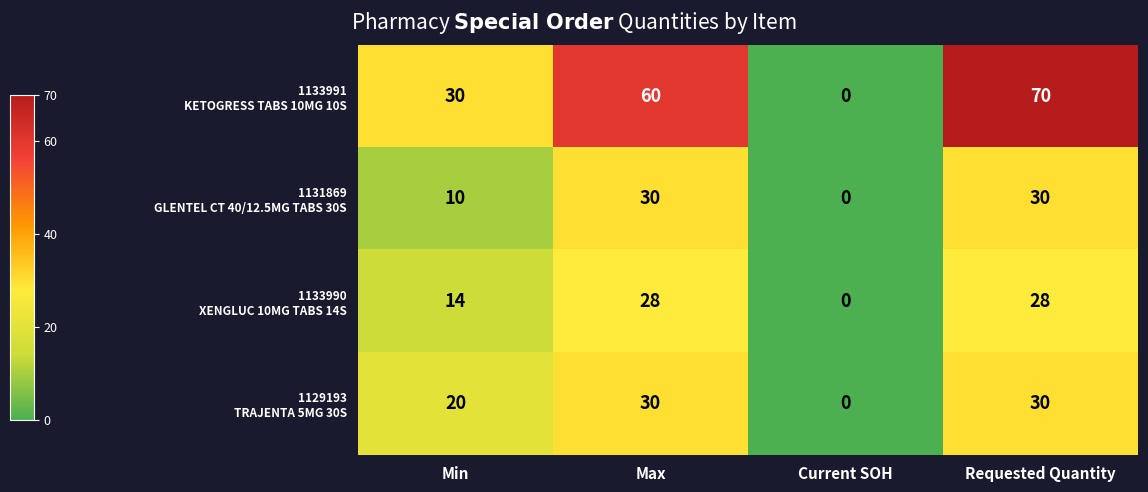

Which label corresponds to the smallest value in the chart?

Current SOH